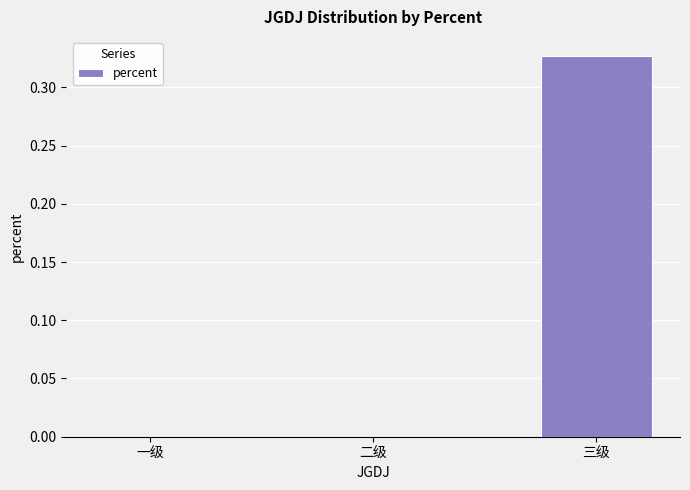

Which label corresponds to the largest value in the chart?

三级